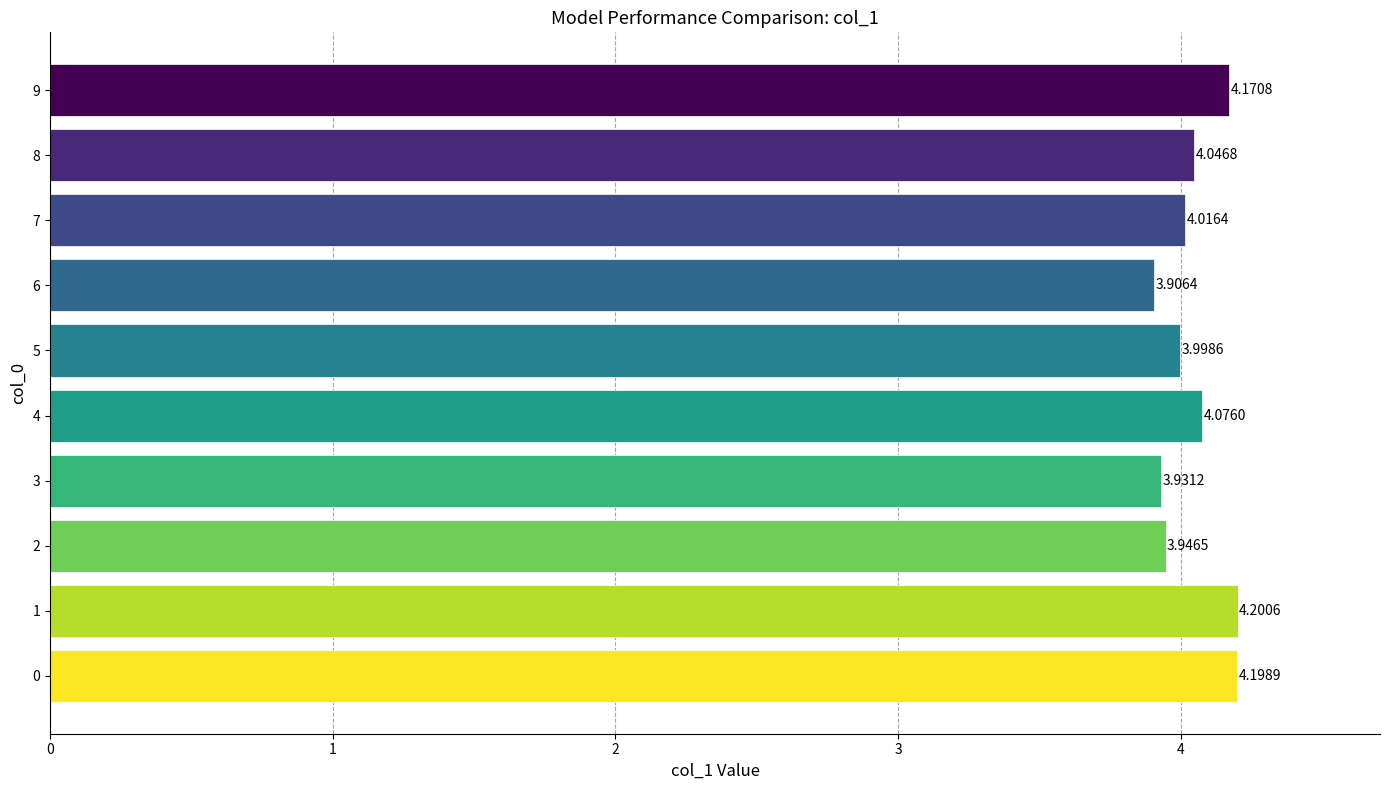

What is the difference between the second highest and second lowest values?

0.3